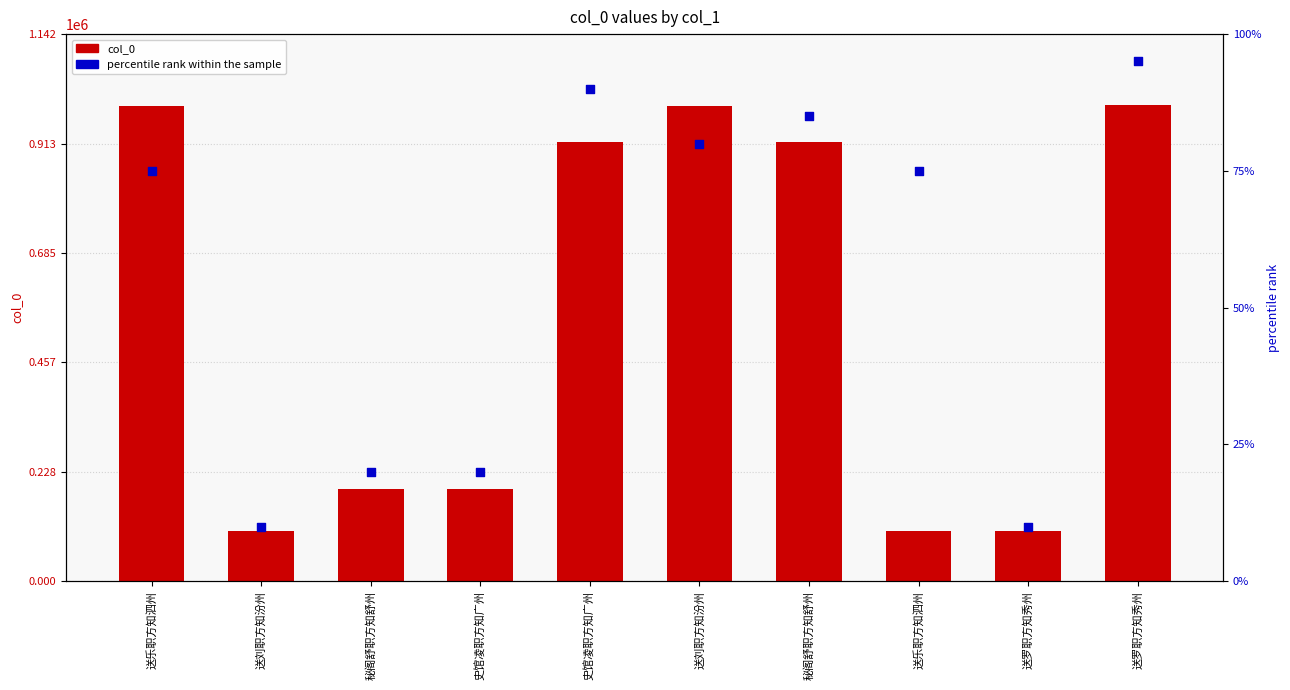

What is the total value across all series at 送罗职方知秀州?

104467